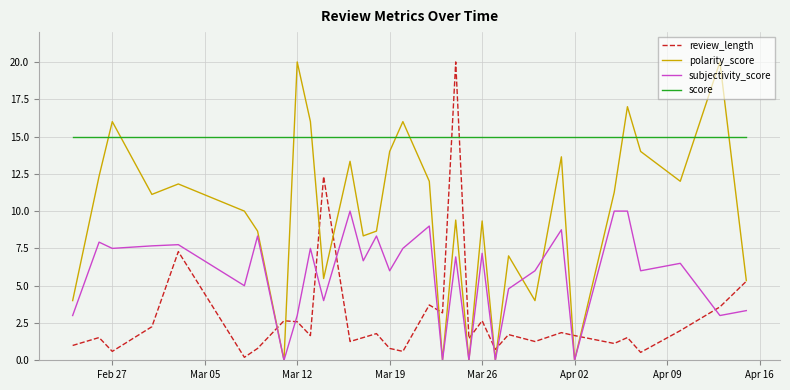

Rank the series by their average value, from highest to lowest.

score, polarity_score, subjectivity_score, review_length